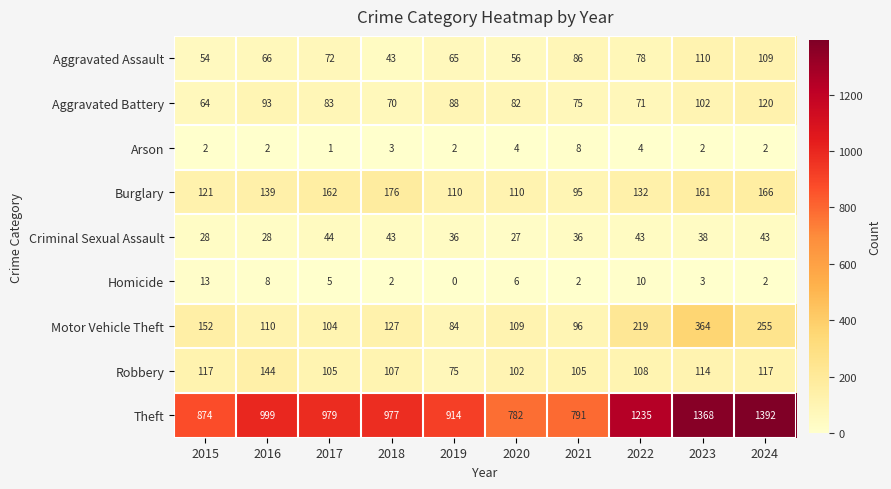

Which category has the lowest value across all series?

2019